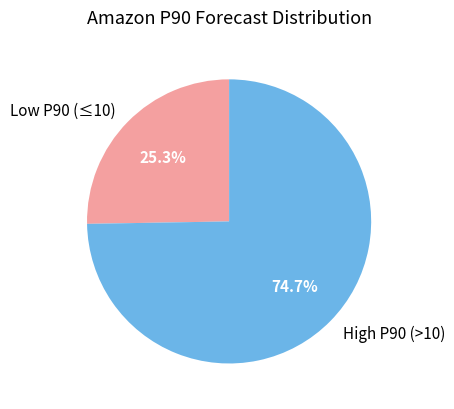

Combined, do High P90 (>10) and Low P90 (≤10) account for over 50%?

Yes